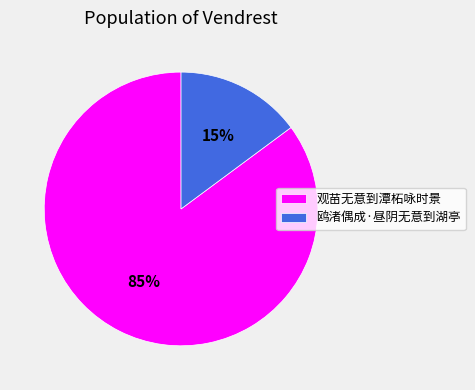

Is the sum of 观苗无意到潭柘咏时景 and 鸥渚偶成·昼阴无意到湖亭 greater than half?

Yes